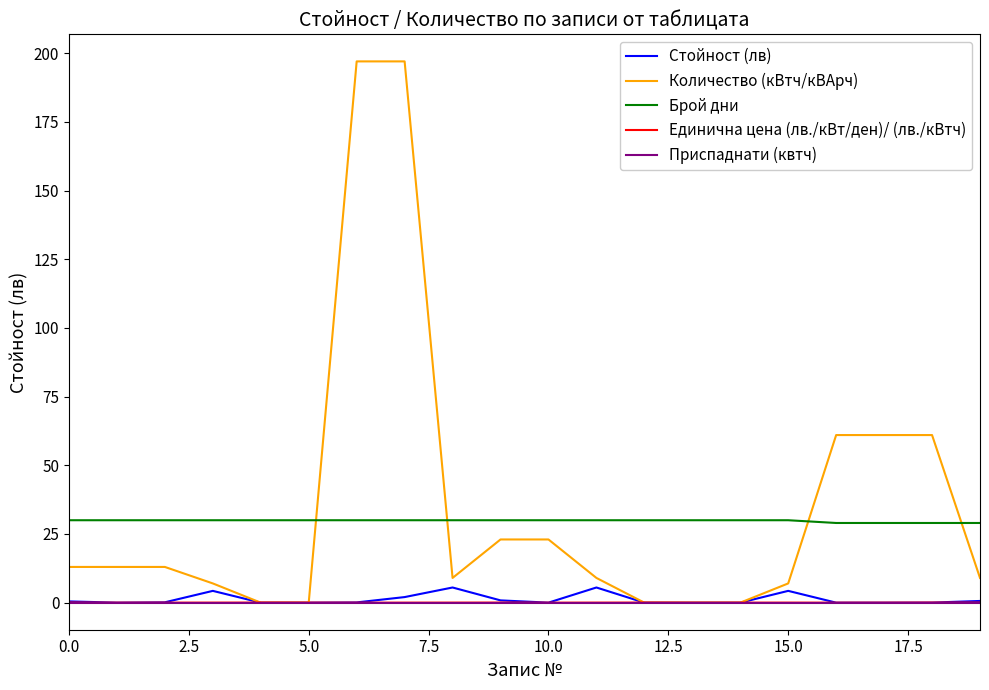

True or false: Брой дни and Количество (кВтч/кВАрч) intersect in this chart.

True